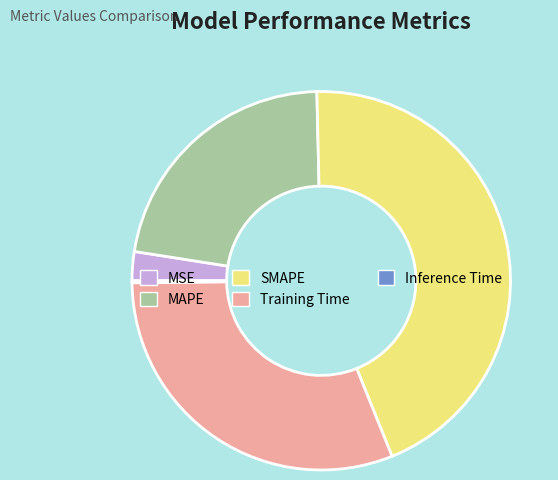

Between SMAPE and MSE, which is larger?

SMAPE